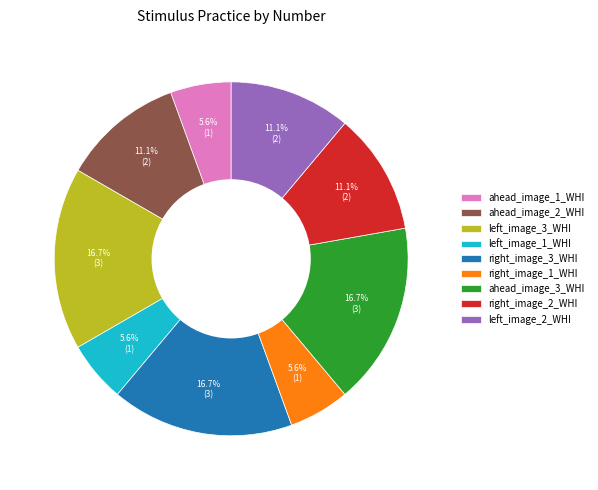

Is there a majority slice in this chart?

No